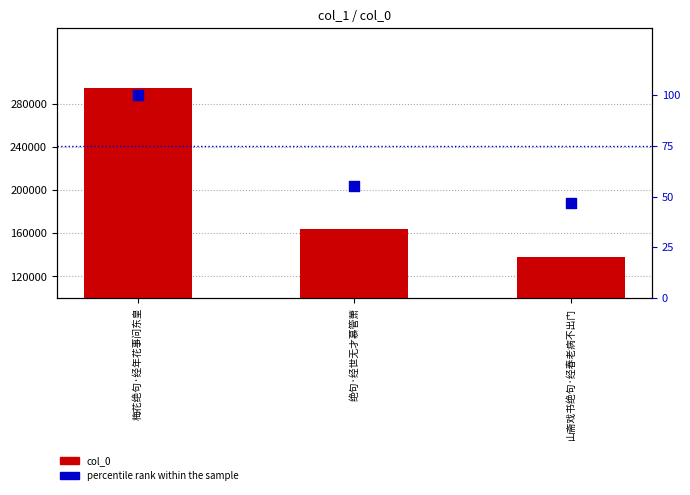

What is the total value across all series at 绝句·经世无才慕管萧?

163575.4